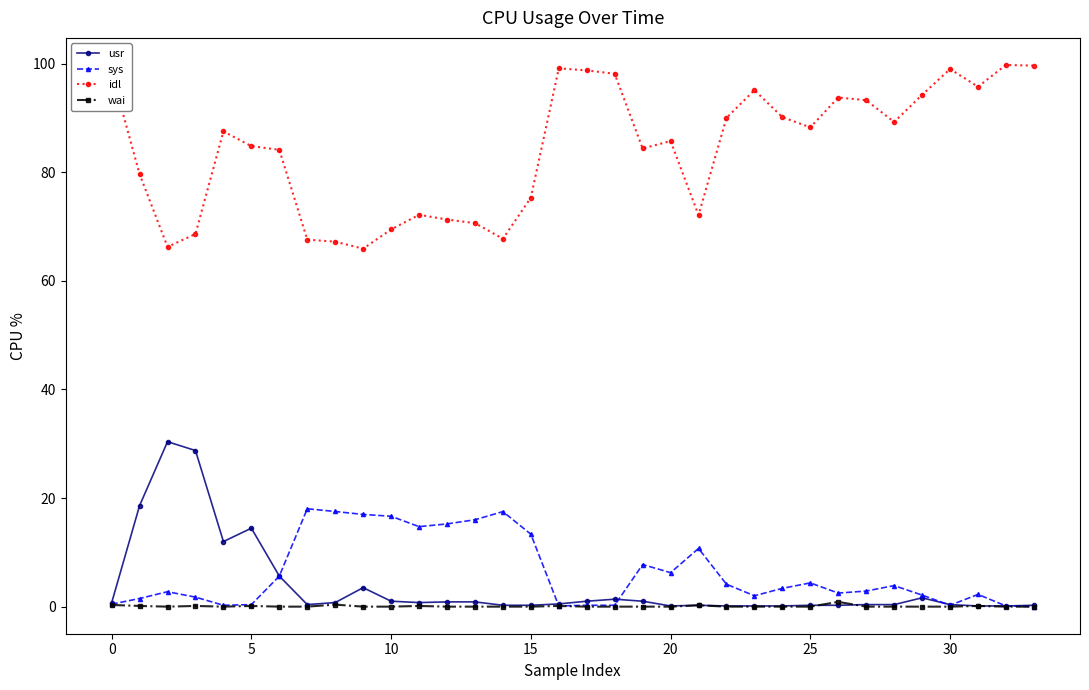

True or false: usr has more than 2 interior local peaks.

True